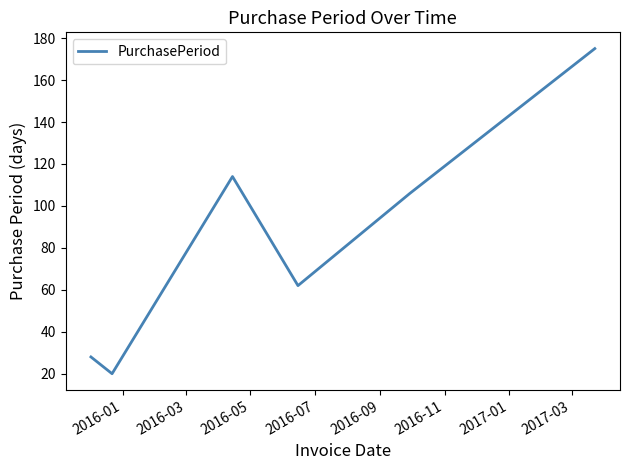

What is the difference between the maximum and second lowest values?

147